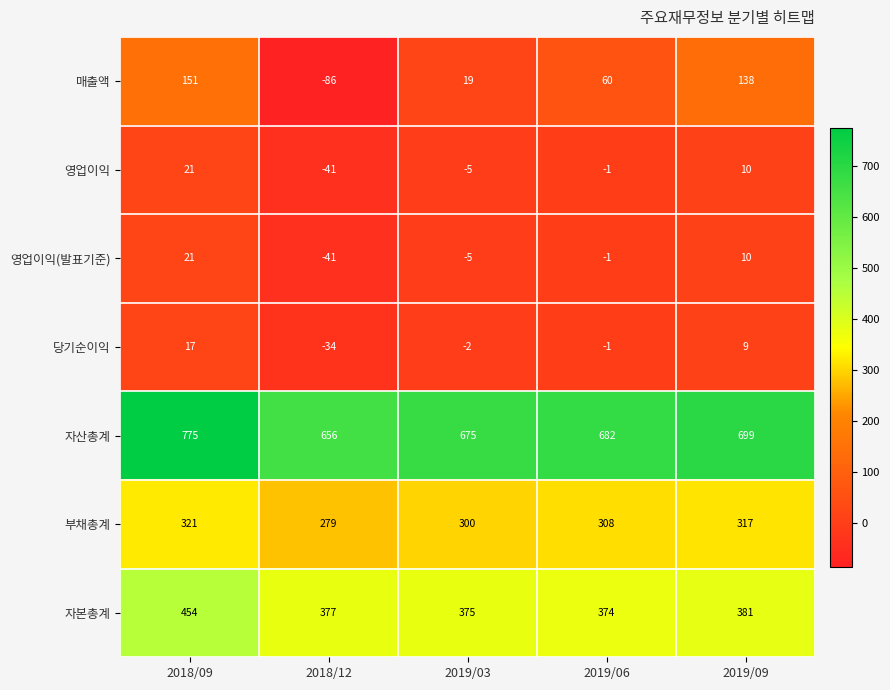

At which label is 자본총계 closest to 414?

2019/09